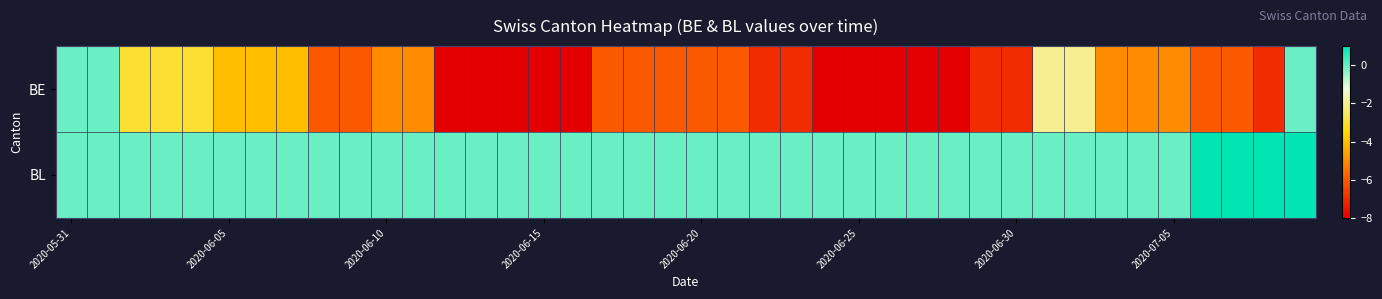

Rank the series by their maximum value, from lowest to highest.

BE, BL